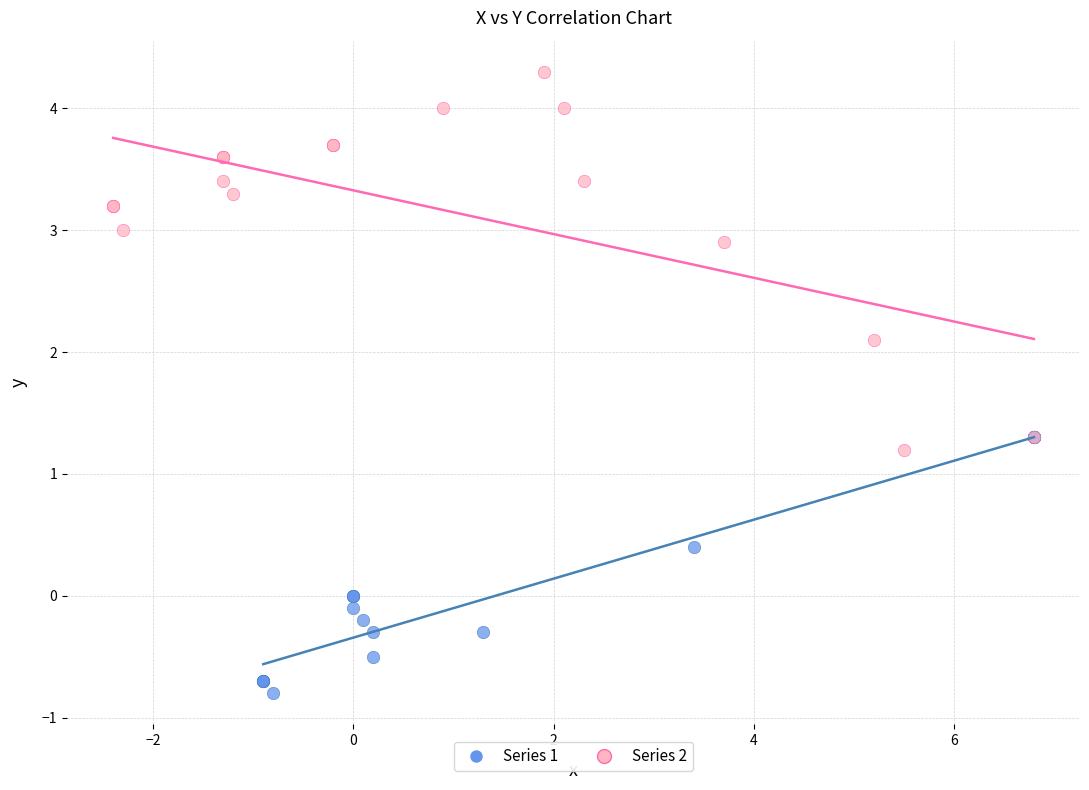

Which series has the widest spread of Y values?

Series 2